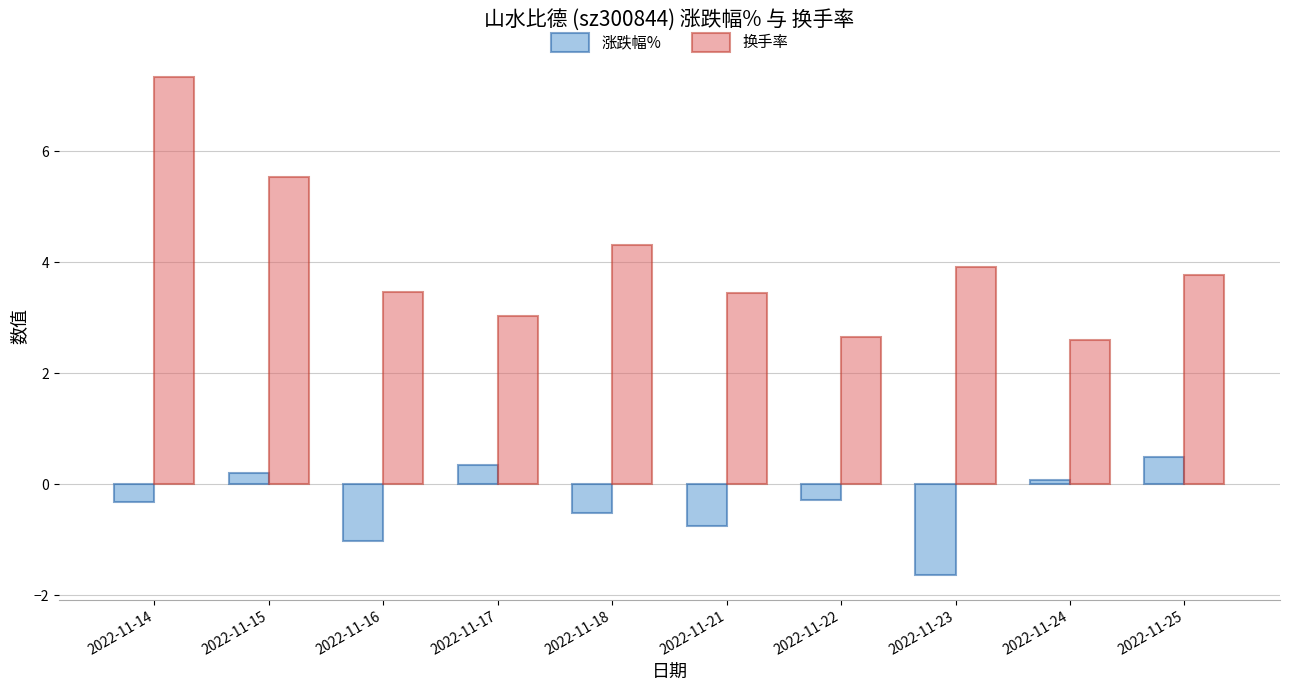

At which label does 涨跌幅% first exceed 0?

2022-11-15